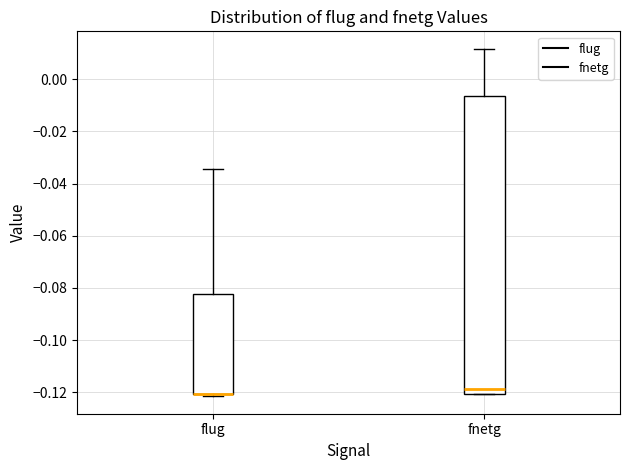

Which box is the tallest, from its lower edge to its upper edge?

fnetg